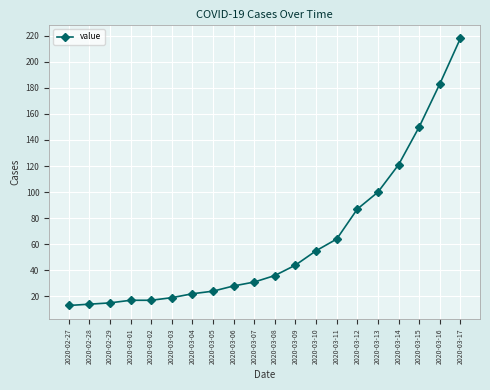

Reading left to right, what are all the values shown in this chart?

13	14	15	17	17	19	22	24	28	31	36	44	55	64	87	100	121	150	183	218